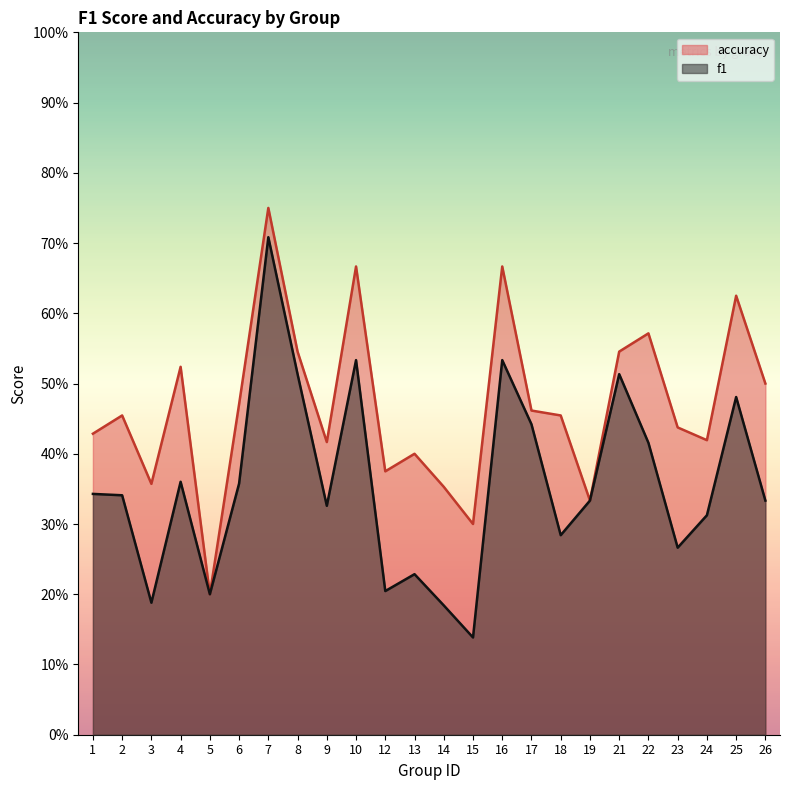

Reading right to left, what are all the values shown in this chart?

f1: 26=0.3	25=0.5	24=0.3	23=0.3	22=0.4	21=0.5	19=0.3	18=0.3	17=0.4	16=0.5	15=0.1	14=0.2	13=0.2	12=0.2	10=0.5	9=0.3	8=0.5	7=0.7	6=0.4	5=0.2	4=0.4	3=0.2	2=0.3	1=0.3
accuracy: 26=0.5	25=0.6	24=0.4	23=0.4	22=0.6	21=0.5	19=0.3	18=0.5	17=0.5	16=0.7	15=0.3	14=0.4	13=0.4	12=0.4	10=0.7	9=0.4	8=0.5	7=0.8	6=0.5	5=0.2	4=0.5	3=0.4	2=0.5	1=0.4